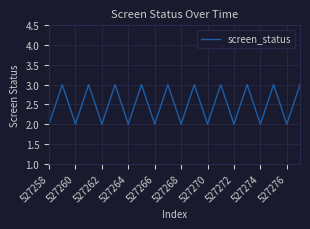

What is the greatest value displayed?

3